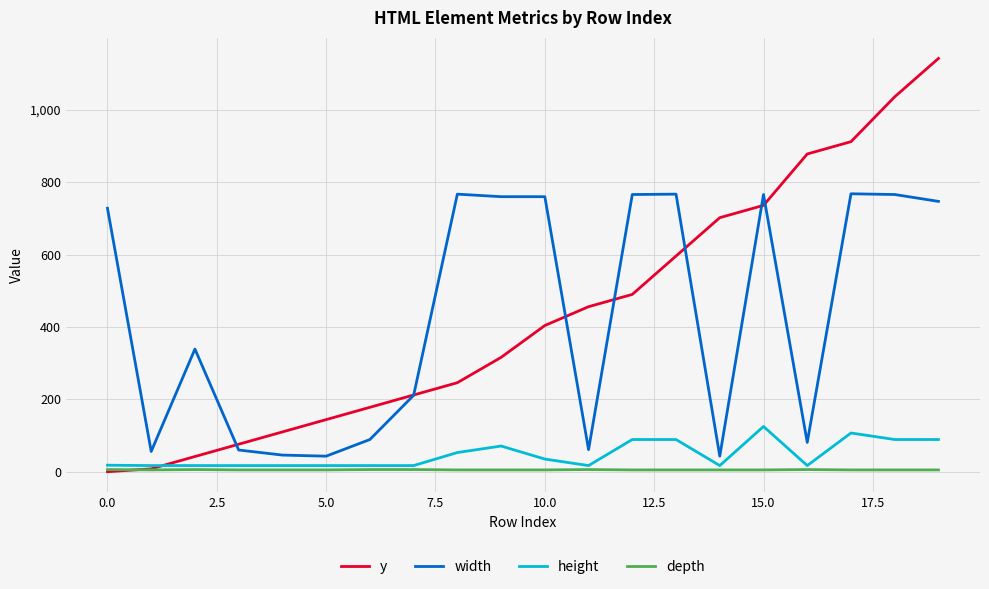

What is the maximum value for y?

1142